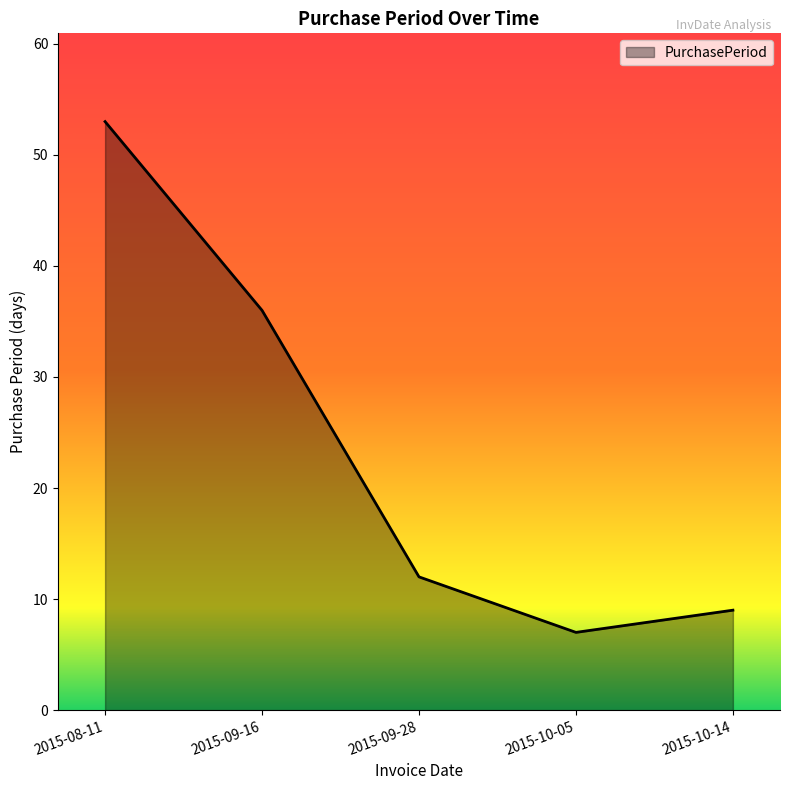

Rank the categories by value from lowest to highest.

2015-10-05, 2015-10-14, 2015-09-28, 2015-09-16, 2015-08-11